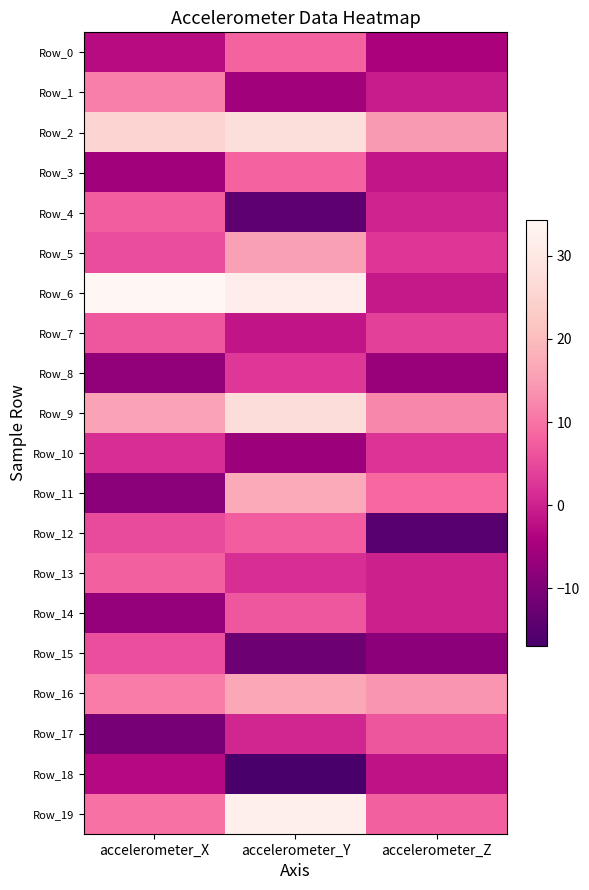

Reading left to right, list all the values displayed in this chart.

Row_0: accelerometer_X=-2.9	accelerometer_Y=8.0	accelerometer_Z=-4.5
Row_1: accelerometer_X=11.4	accelerometer_Y=-5.4	accelerometer_Z=-0.6
Row_2: accelerometer_X=25.3	accelerometer_Y=27.5	accelerometer_Z=14.5
Row_3: accelerometer_X=-5.4	accelerometer_Y=7.9	accelerometer_Z=-1.4
Row_4: accelerometer_X=7.3	accelerometer_Y=-14.1	accelerometer_Z=0.4
Row_5: accelerometer_X=5.4	accelerometer_Y=15.3	accelerometer_Z=2.7
Row_6: accelerometer_X=34.3	accelerometer_Y=31.7	accelerometer_Z=-1.0
Row_7: accelerometer_X=6.5	accelerometer_Y=-1.7	accelerometer_Z=3.8
Row_8: accelerometer_X=-7.4	accelerometer_Y=2.8	accelerometer_Z=-6.7
Row_9: accelerometer_X=15.8	accelerometer_Y=27.2	accelerometer_Z=12.5
Row_10: accelerometer_X=1.5	accelerometer_Y=-6.5	accelerometer_Z=2.2
Row_11: accelerometer_X=-8.4	accelerometer_Y=17.0	accelerometer_Z=8.7
Row_12: accelerometer_X=5.1	accelerometer_Y=7.3	accelerometer_Z=-14.9
Row_13: accelerometer_X=7.8	accelerometer_Y=1.6	accelerometer_Z=-0.0
Row_14: accelerometer_X=-7.3	accelerometer_Y=6.6	accelerometer_Z=-0.0
Row_15: accelerometer_X=5.6	accelerometer_Y=-12.1	accelerometer_Z=-8.3
Row_16: accelerometer_X=11.0	accelerometer_Y=16.7	accelerometer_Z=13.7
Row_17: accelerometer_X=-10.8	accelerometer_Y=0.6	accelerometer_Z=6.4
Row_18: accelerometer_X=-3.0	accelerometer_Y=-17.0	accelerometer_Z=-1.8
Row_19: accelerometer_X=9.7	accelerometer_Y=32.2	accelerometer_Z=7.8